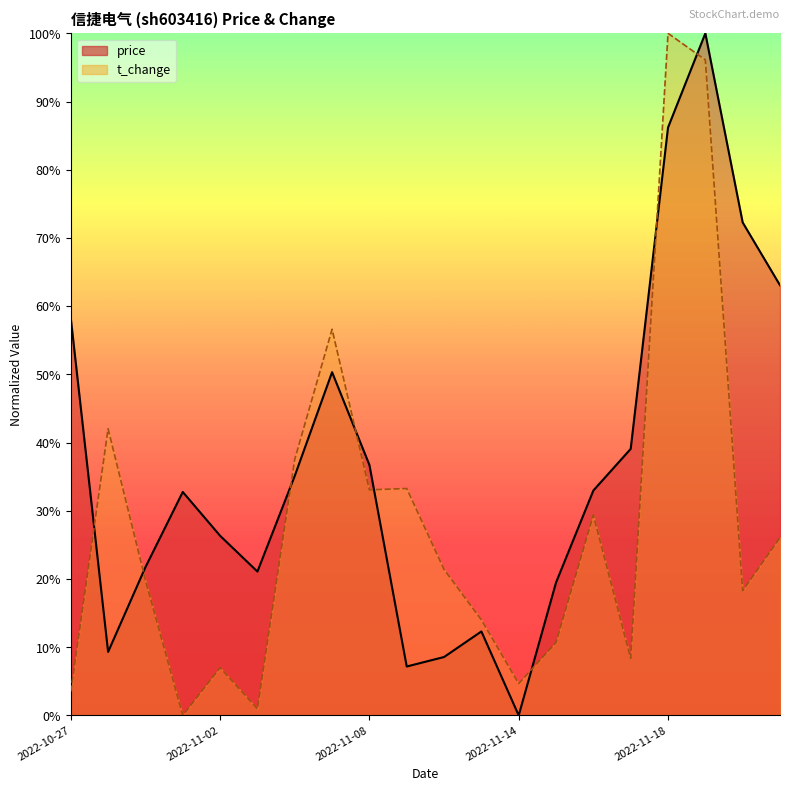

Which series has the largest total across all categories?

price